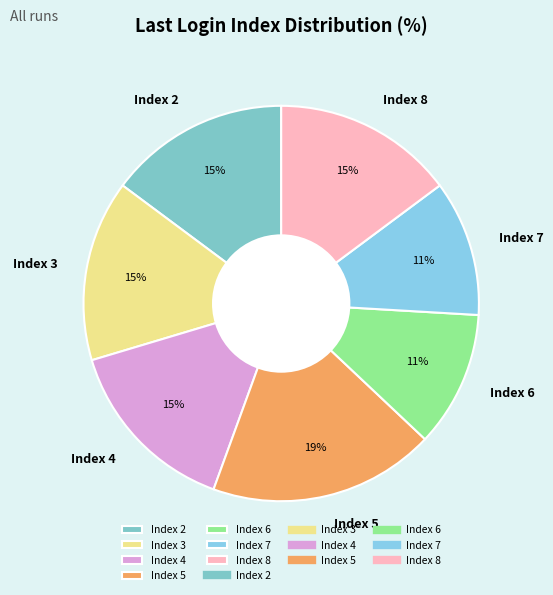

Between Index 4 and Index 7, which is larger?

Index 4